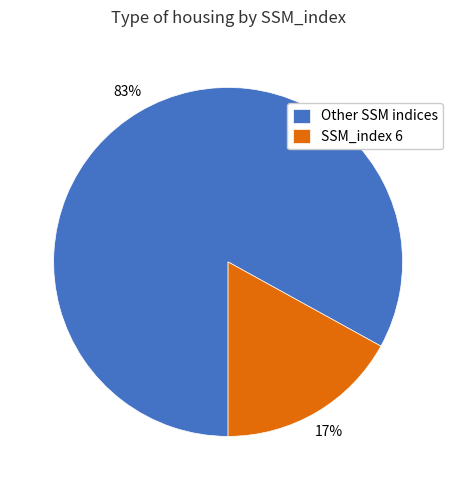

To the nearest percent, what is the difference between the largest and smallest slice percentages?

66%